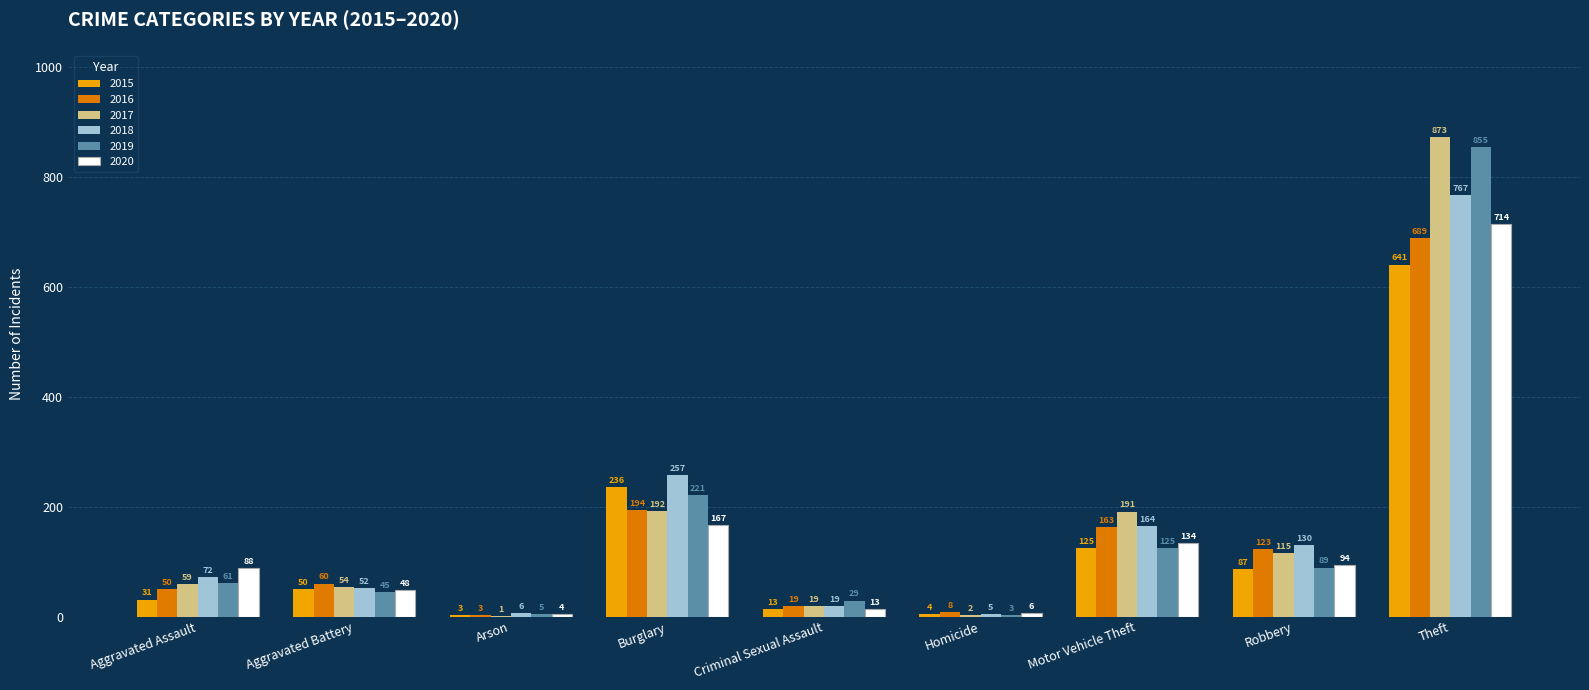

What is the difference between the 2020 values at Burglary and Theft?

547